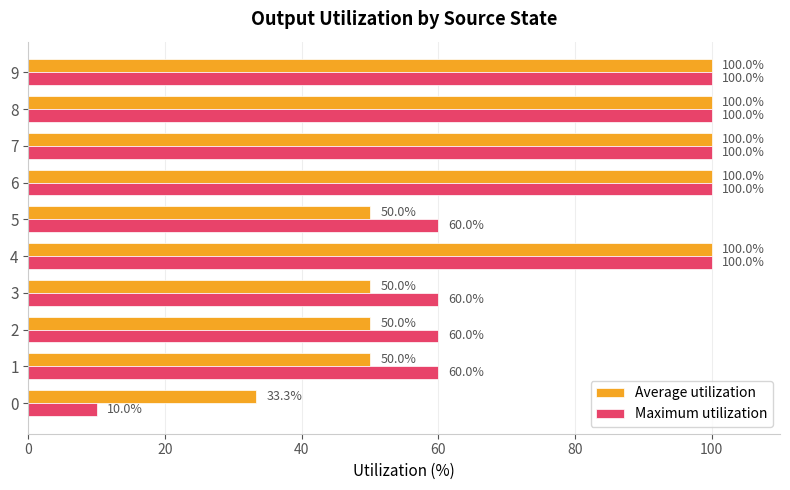

The Maximum utilization series shows 10.0 at 0. True or false?

True